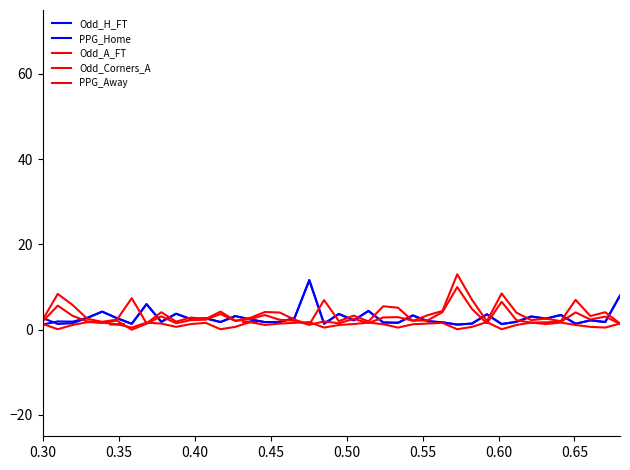

Does the chart have visible grid lines?

No